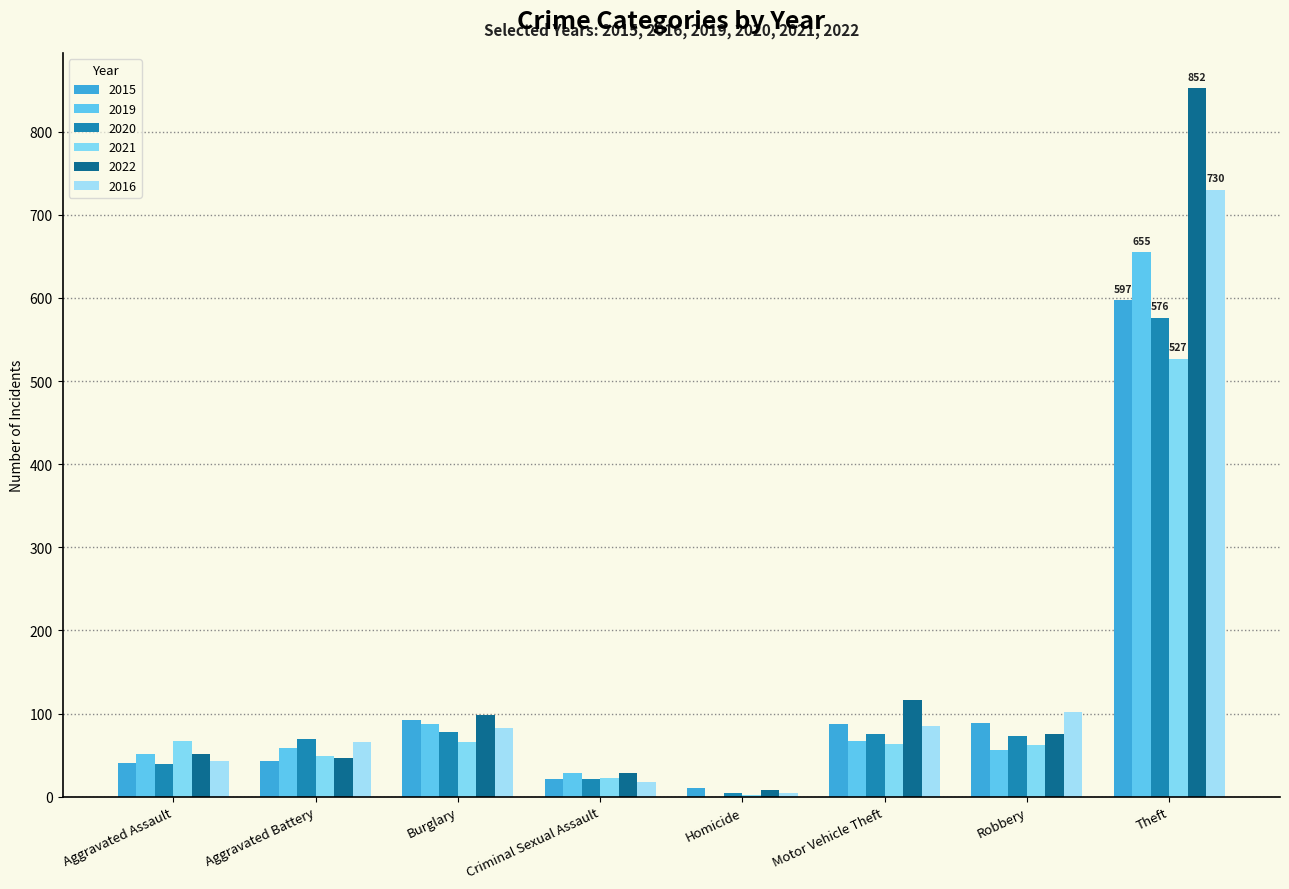

What is the difference between the second highest and minimum values in the 2015 series?

81